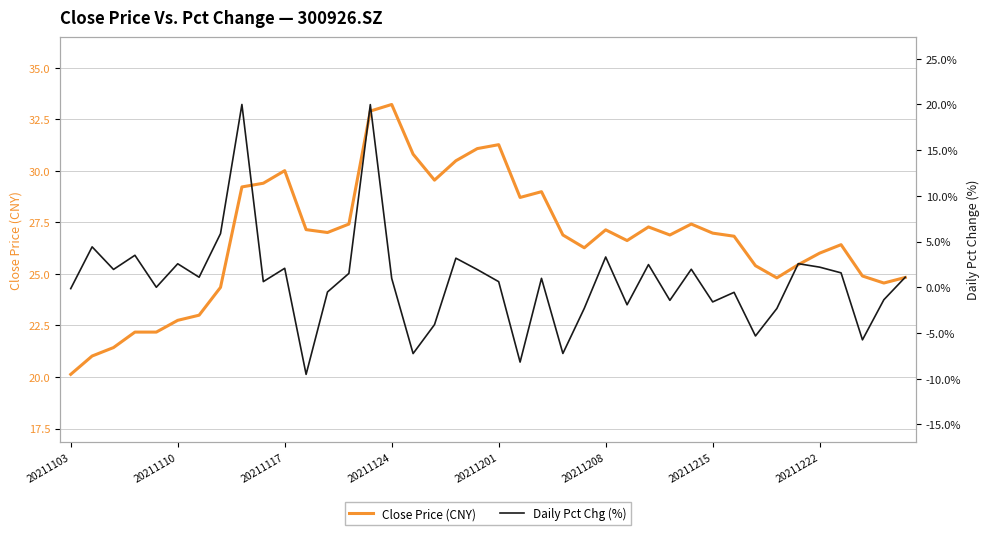

How many data points in Daily Pct Chg (%) are above 0?

23